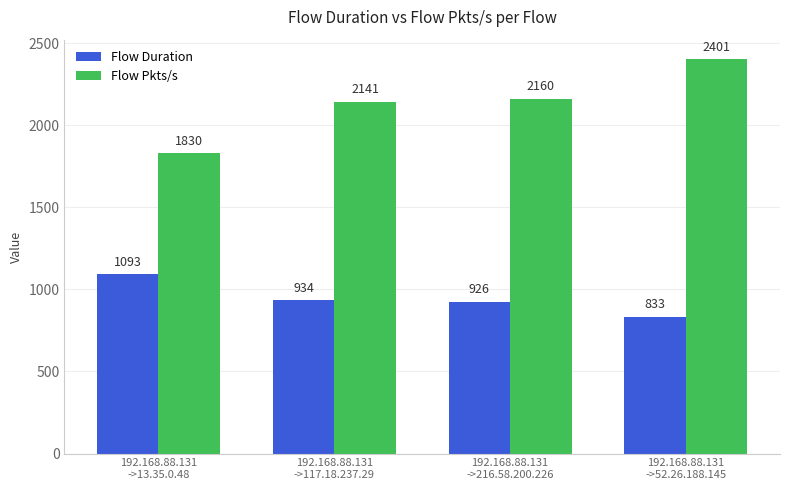

Count the number of categories in the chart.

4